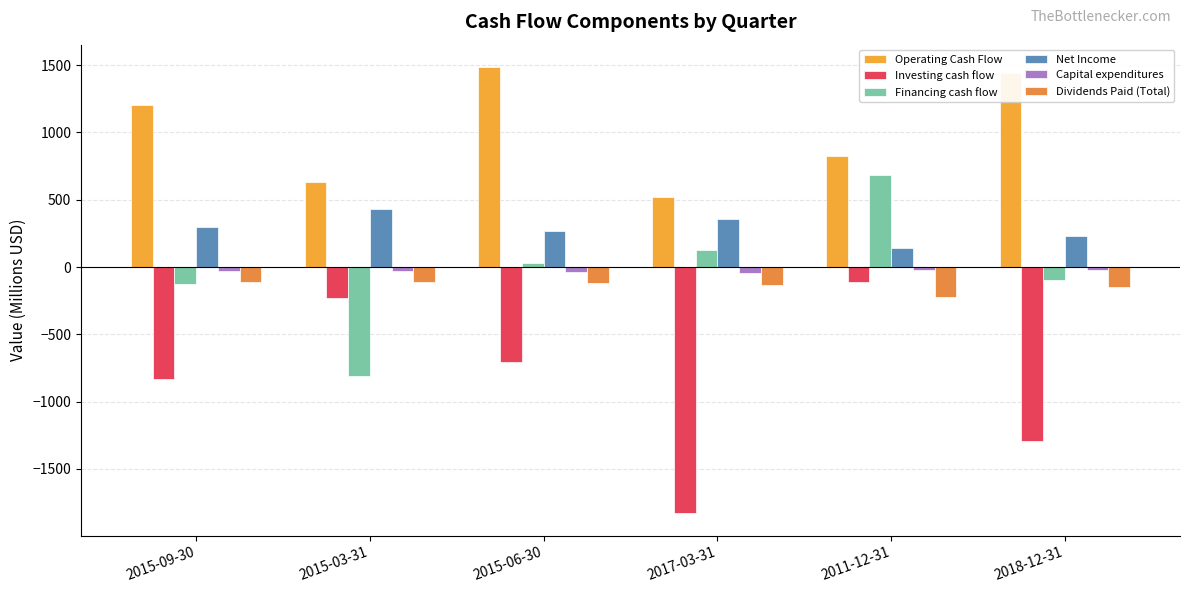

At how many categories does at least one series exceed 192?

6